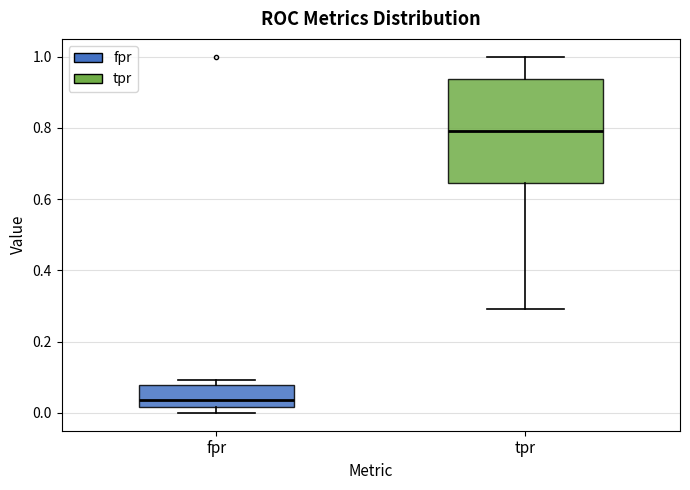

Reading left to right, read every box against the y-axis: the position of its median line, the range the box covers, and the ends of its whiskers. The values are not printed on the chart, so give them approximately, as read against the axis.

fpr: median 0.04, box 0.02 to 0.08, whiskers 0.00 to 0.10
tpr: median 0.80, box 0.64 to 0.94, whiskers 0.30 to 1.00